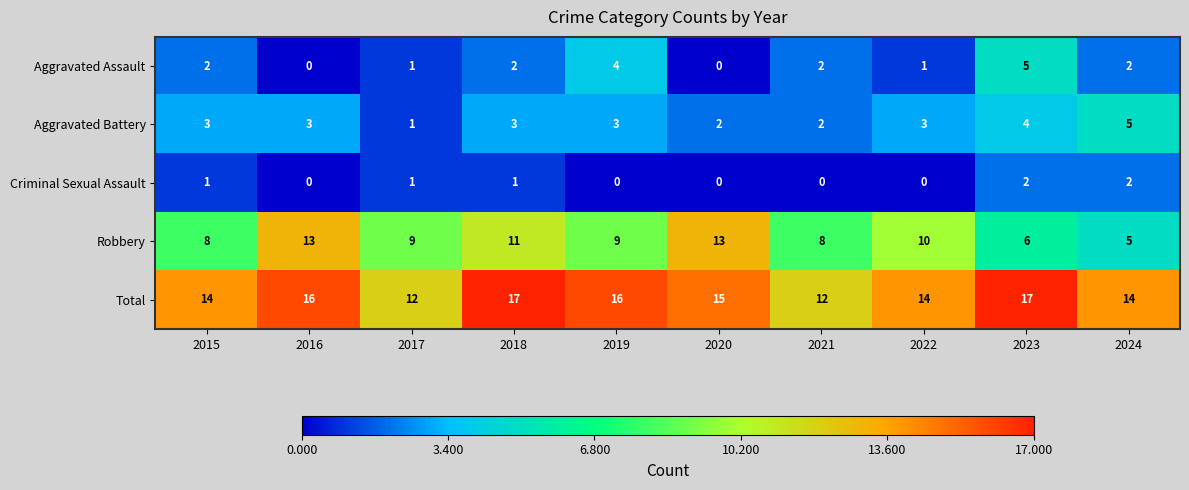

At how many categories does at least one series exceed 13?

8